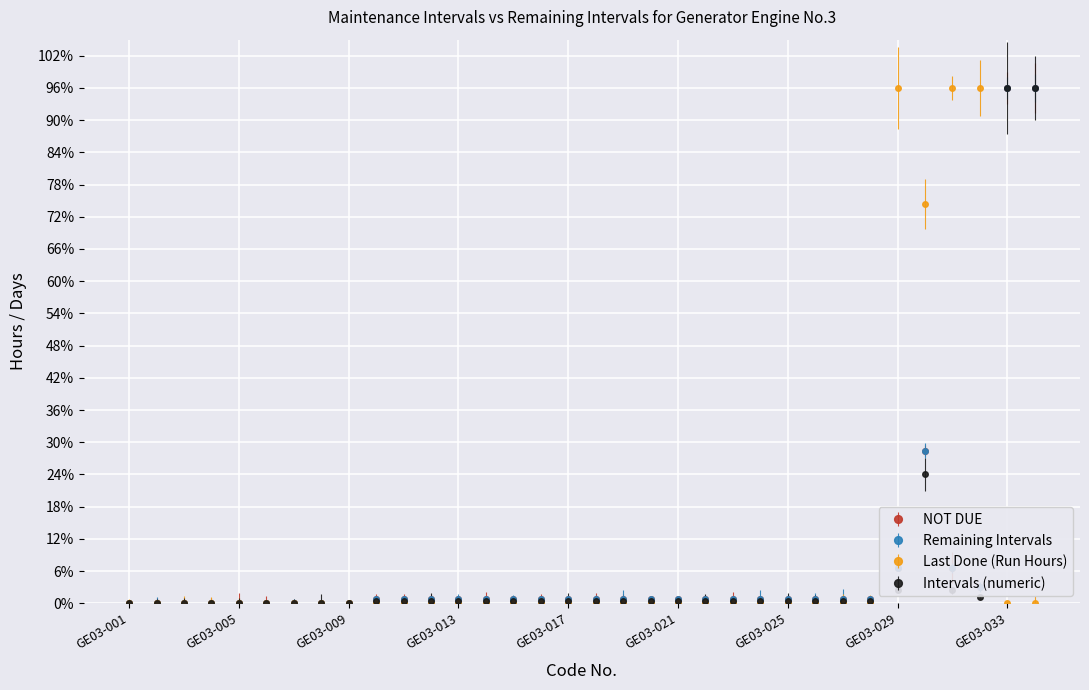

How many times do Intervals (numeric) and Remaining Intervals cross each other?

1